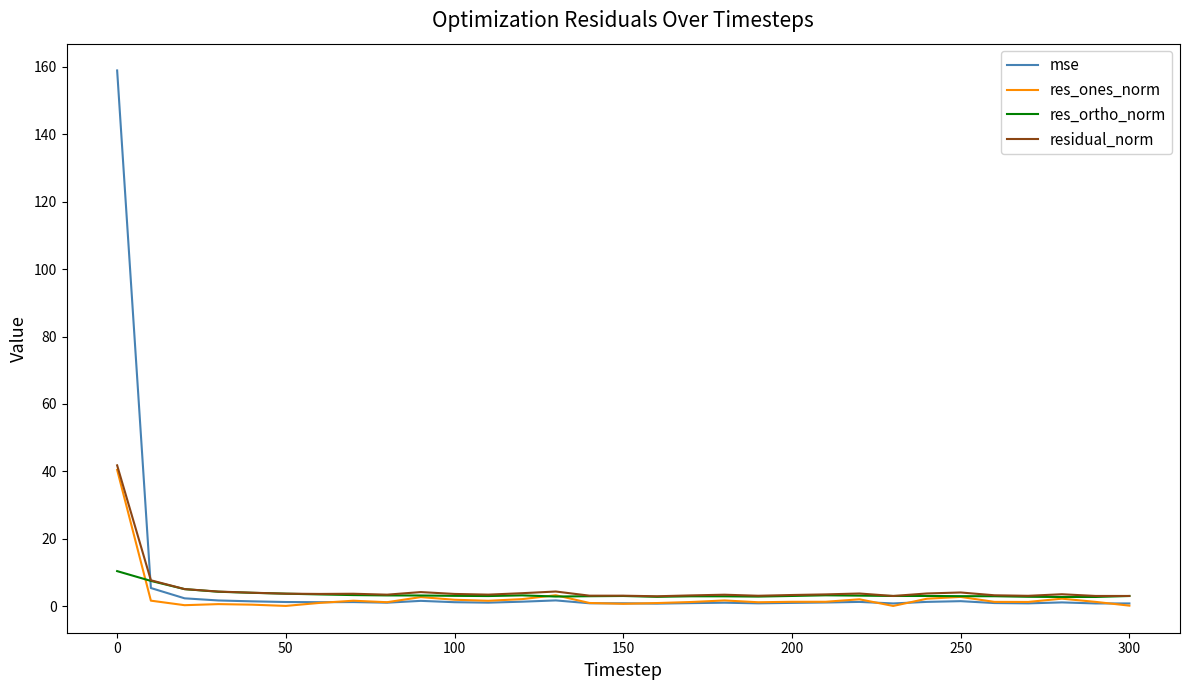

Which series has the widest spread of values?

mse